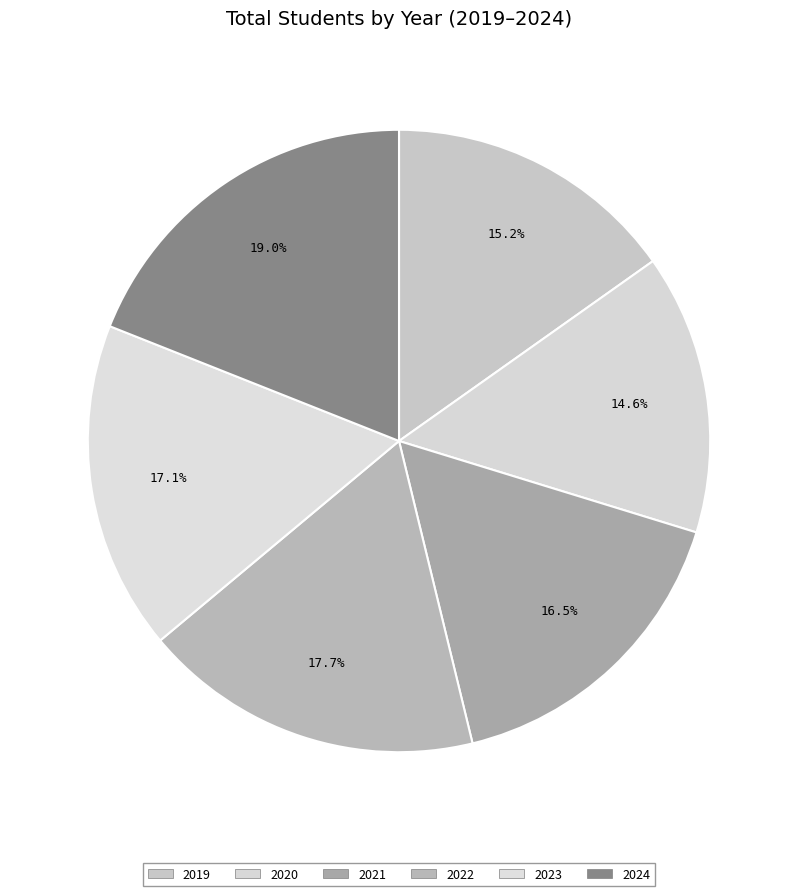

How many segments does this pie chart have?

6